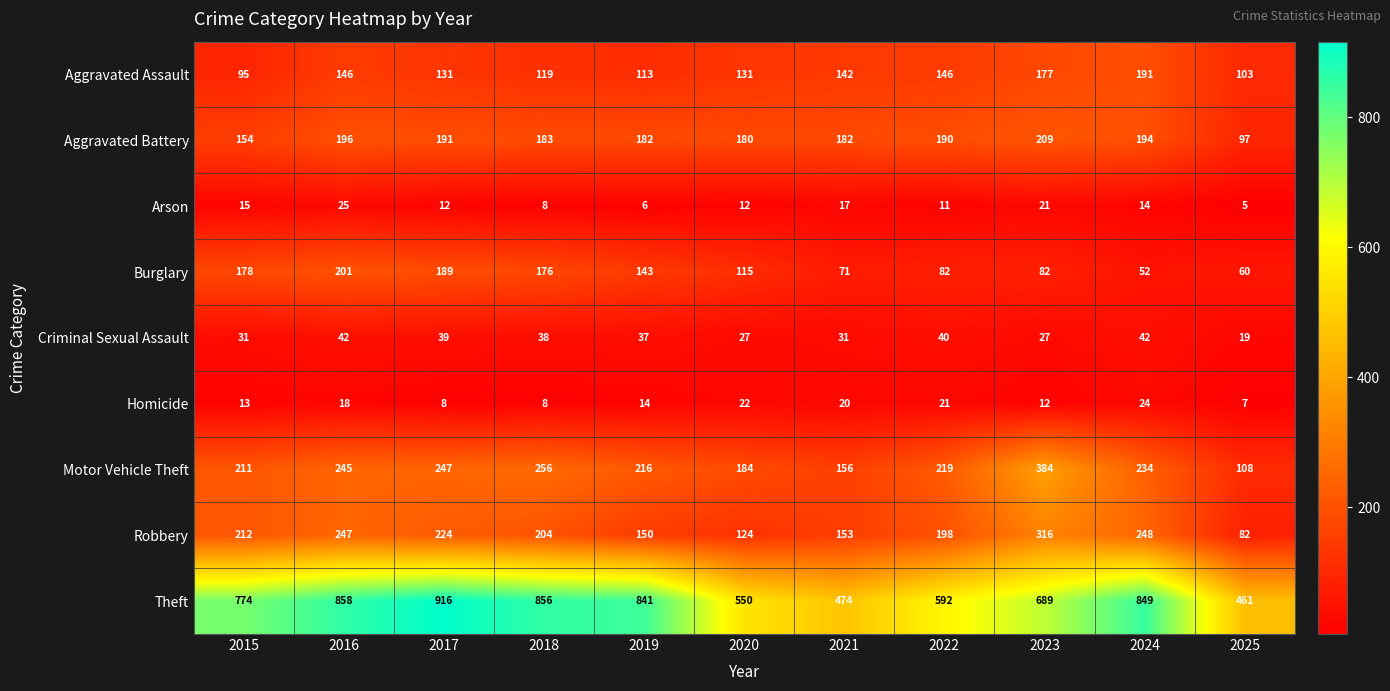

Between 2015 and 2025, which series saw the biggest shift?

Theft